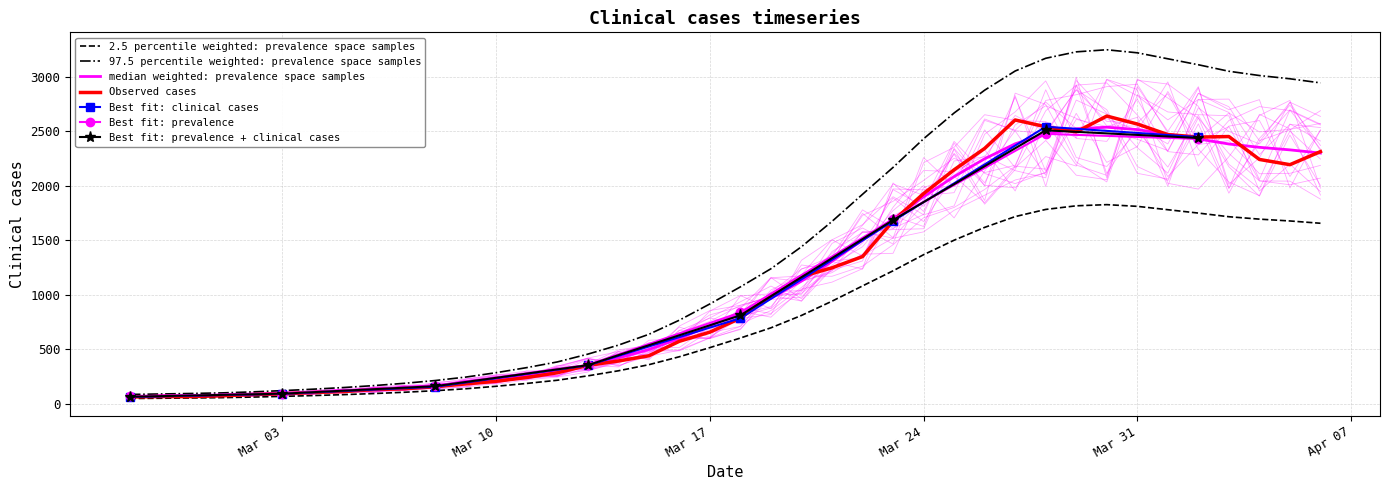

Where is the data nearest to the value 1350?

2020-03-22